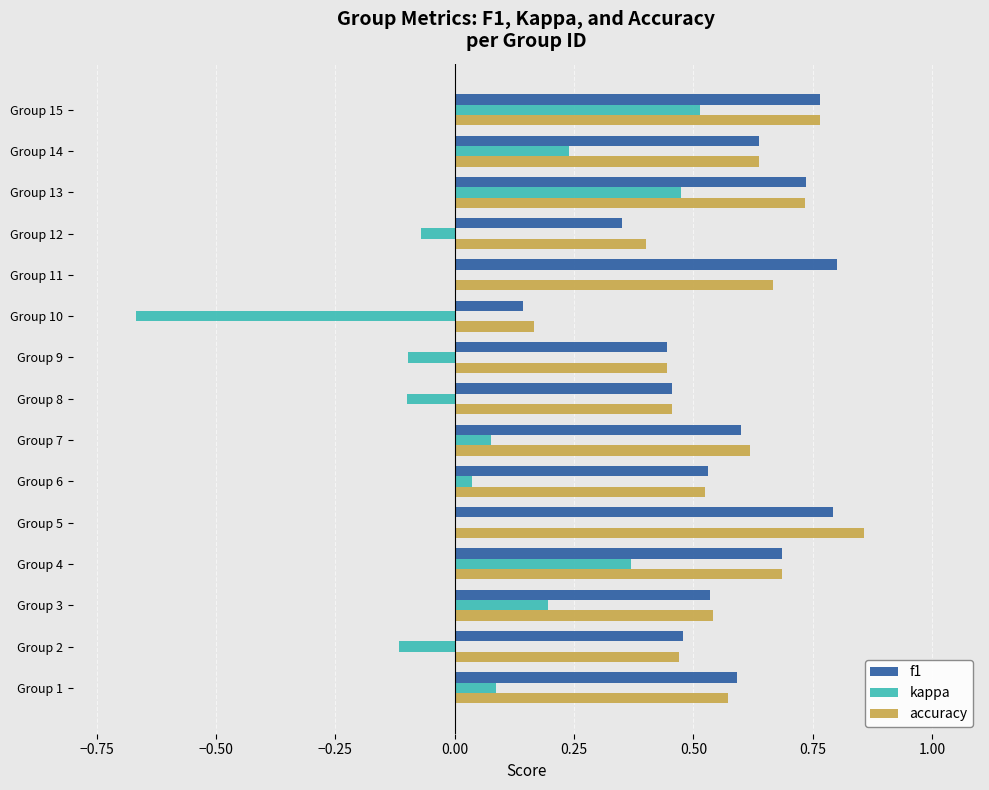

Is the value of kappa at Group 5 greater than the value of accuracy at Group 13?

No